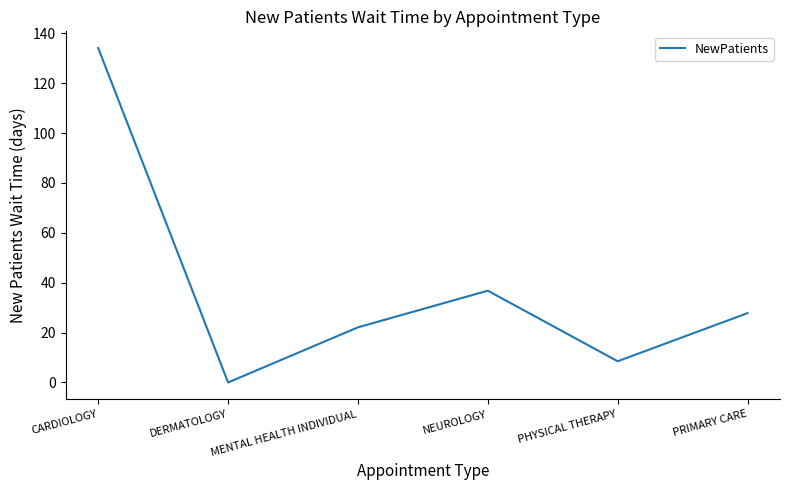

What position from the right is CARDIOLOGY?

6